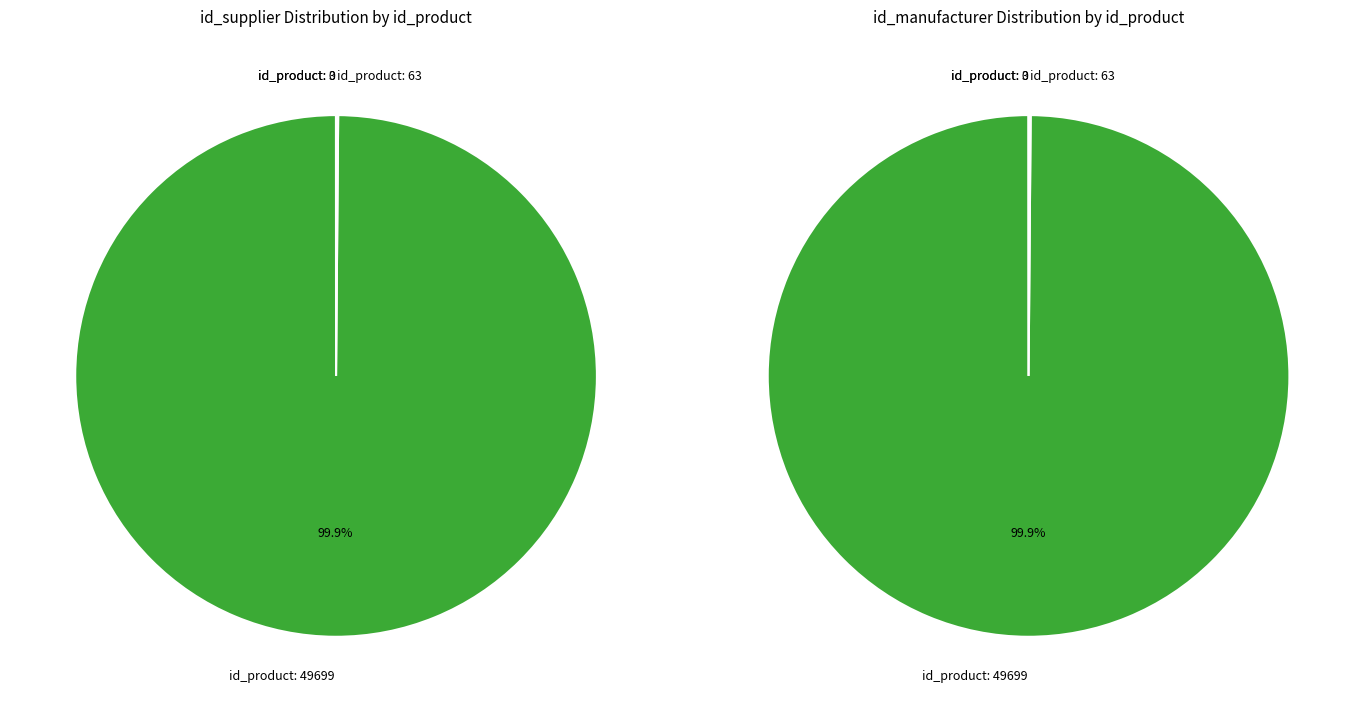

What portion of the pie excludes id_product=3?

100.0%